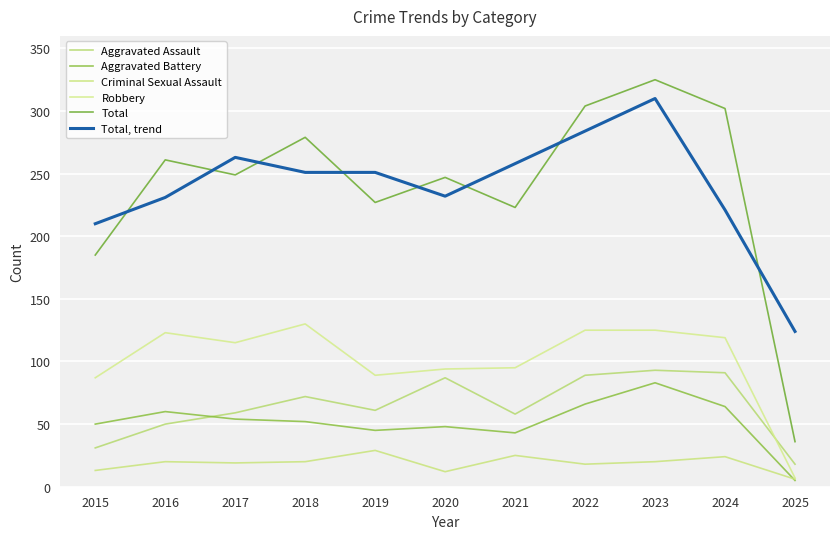

Where is Robbery nearest to the value 68?

2015